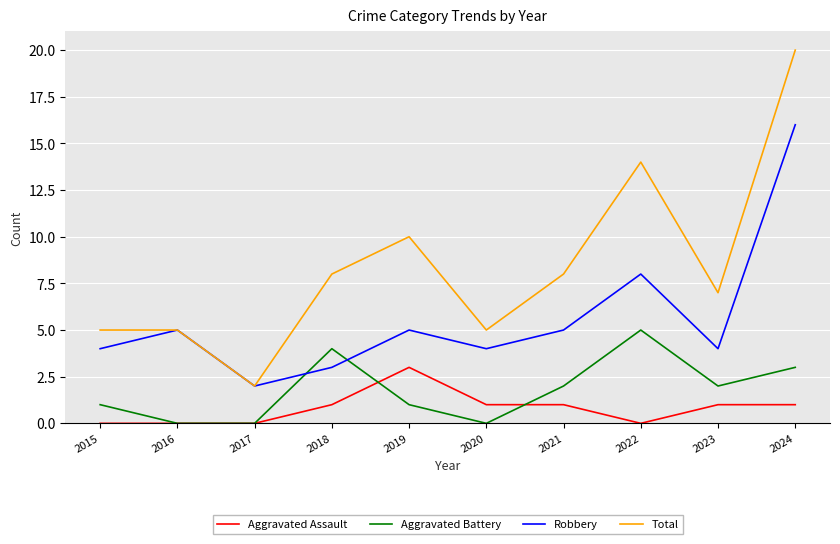

The value of Aggravated Battery at 2016 is 0. True or false?

True